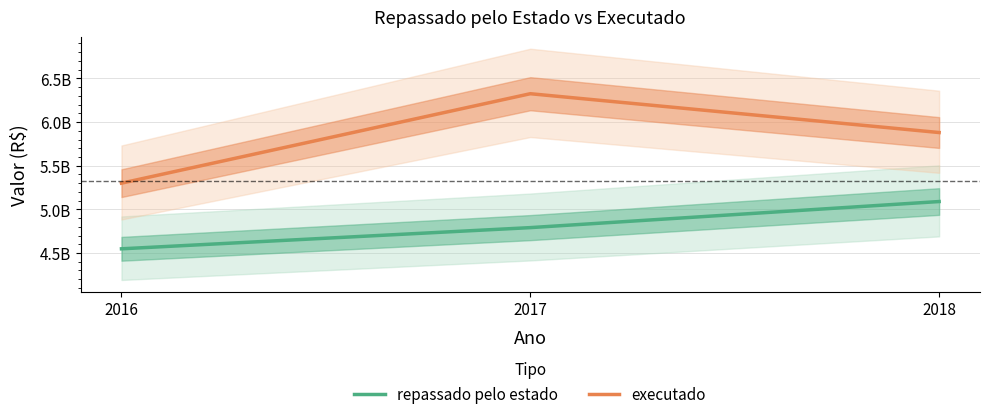

How many distinct data groups are displayed?

2